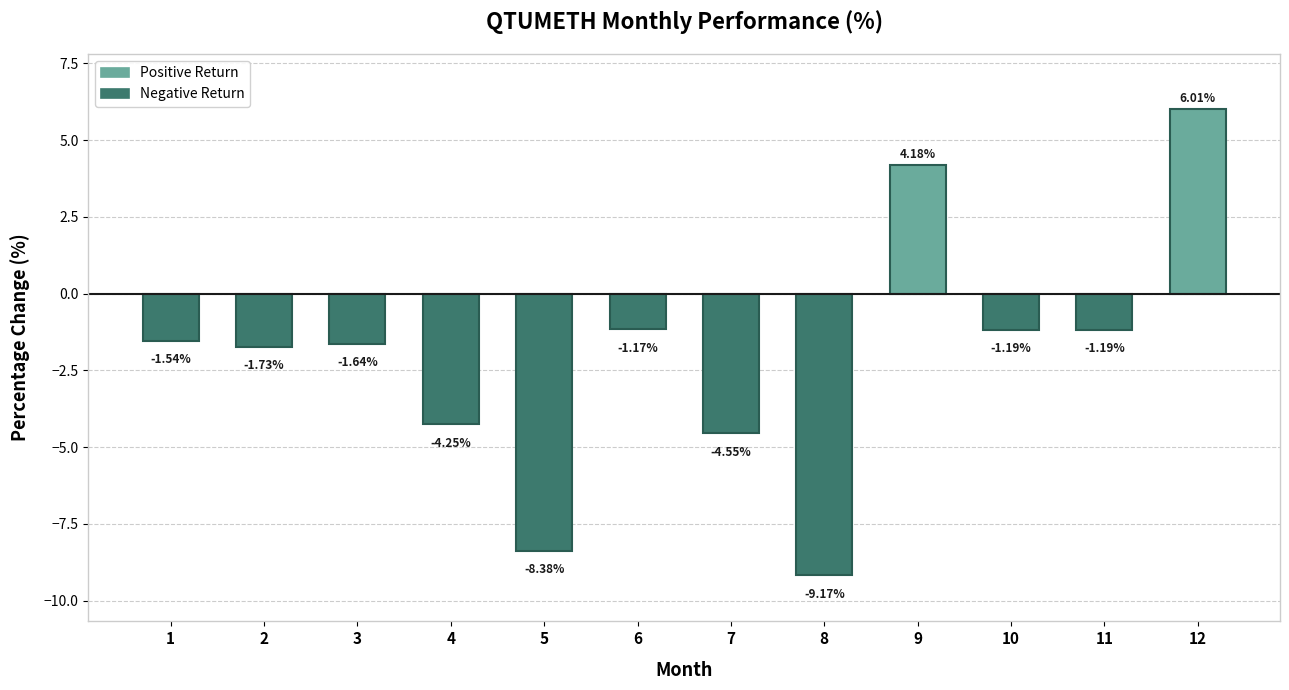

What is the difference between the maximum and second lowest values?

14.4